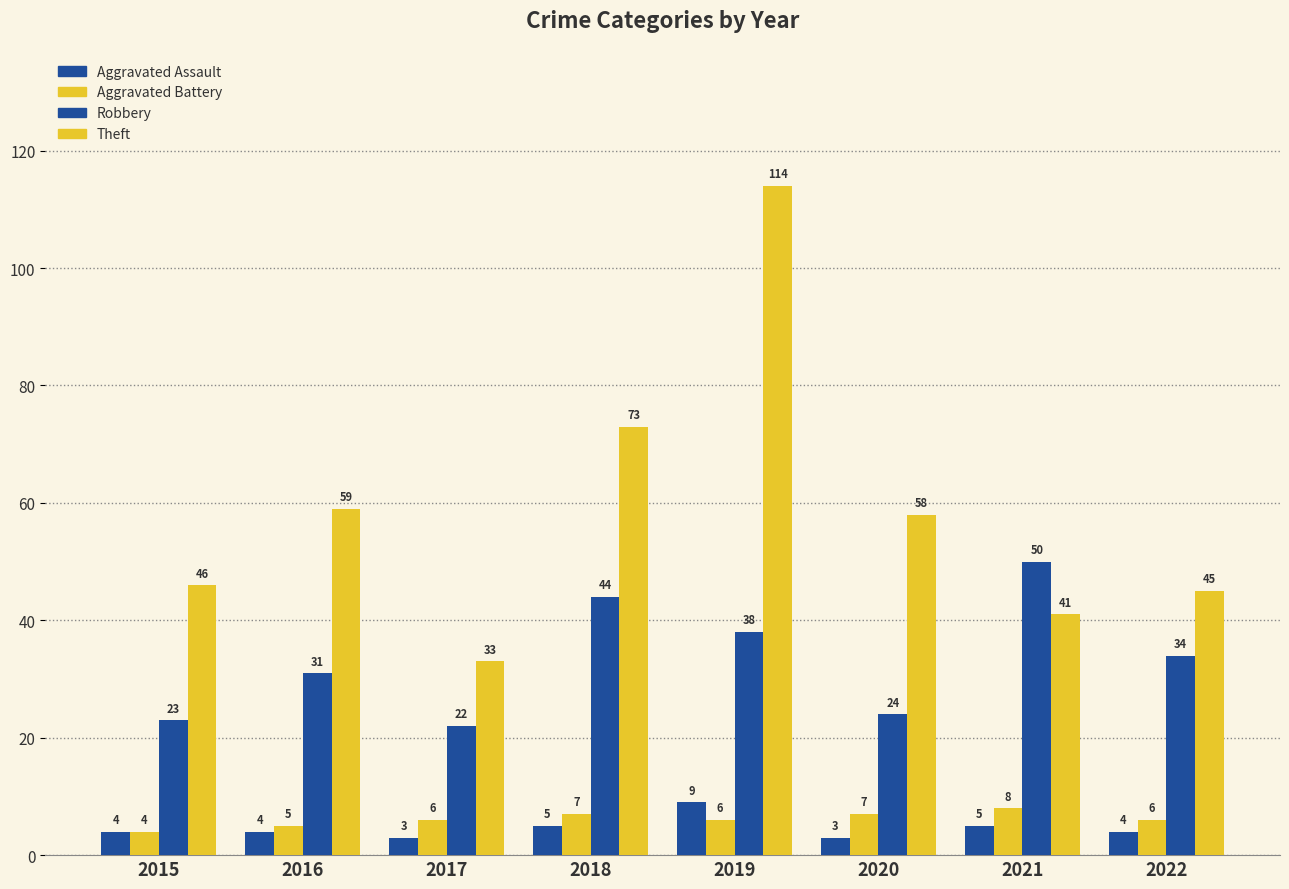

The Theft series shows 168 at 2019. True or false?

False